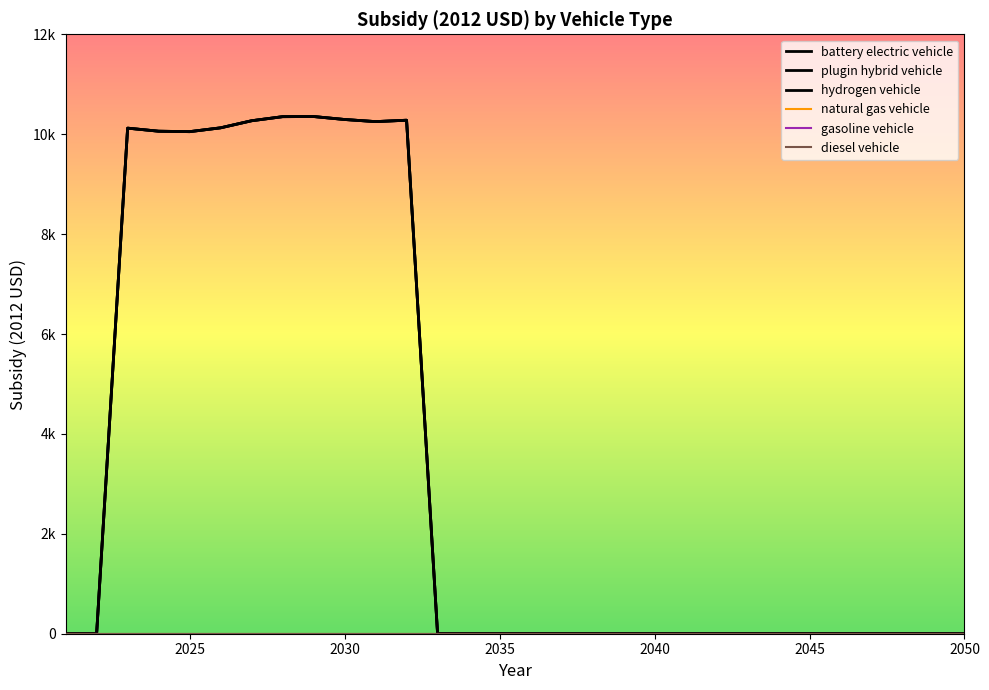

Does the chart display data point markers on the line(s)?

No